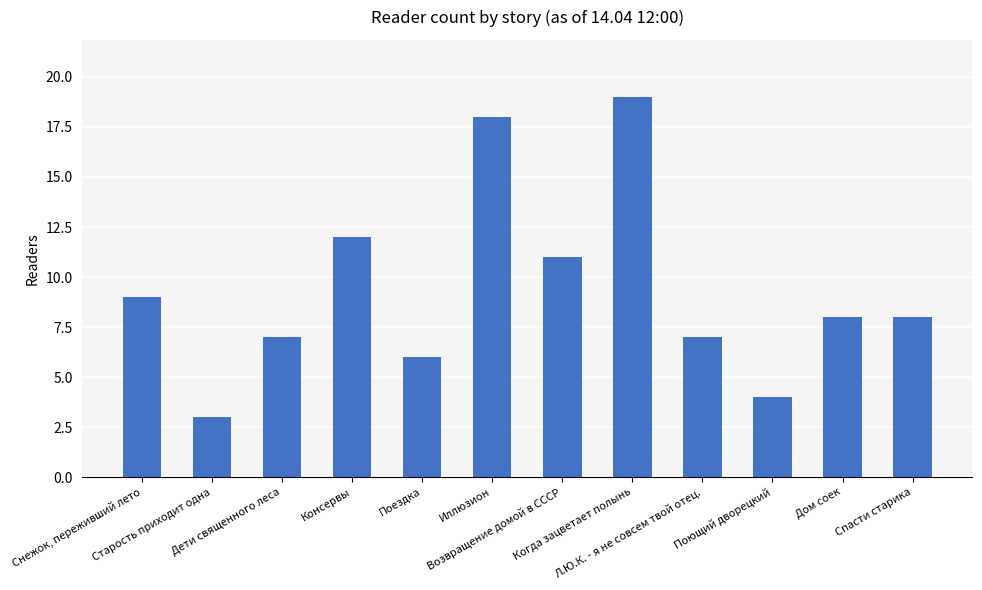

Reading left to right, transcribe all the data shown in this chart.

9	3	7	12	6	18	11	19	7	4	8	8